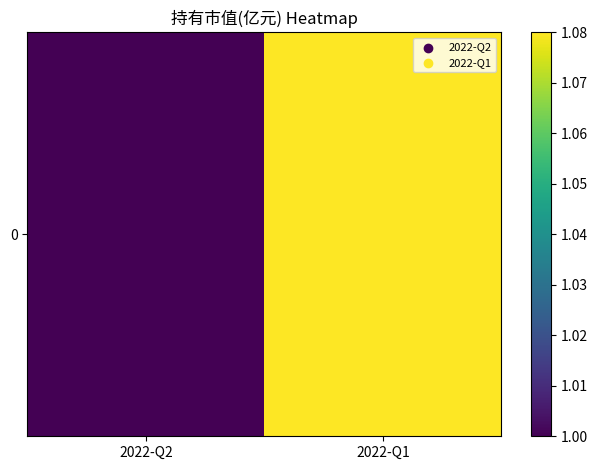

Between 2022-Q2 and 2022-Q1, which is larger?

2022-Q1